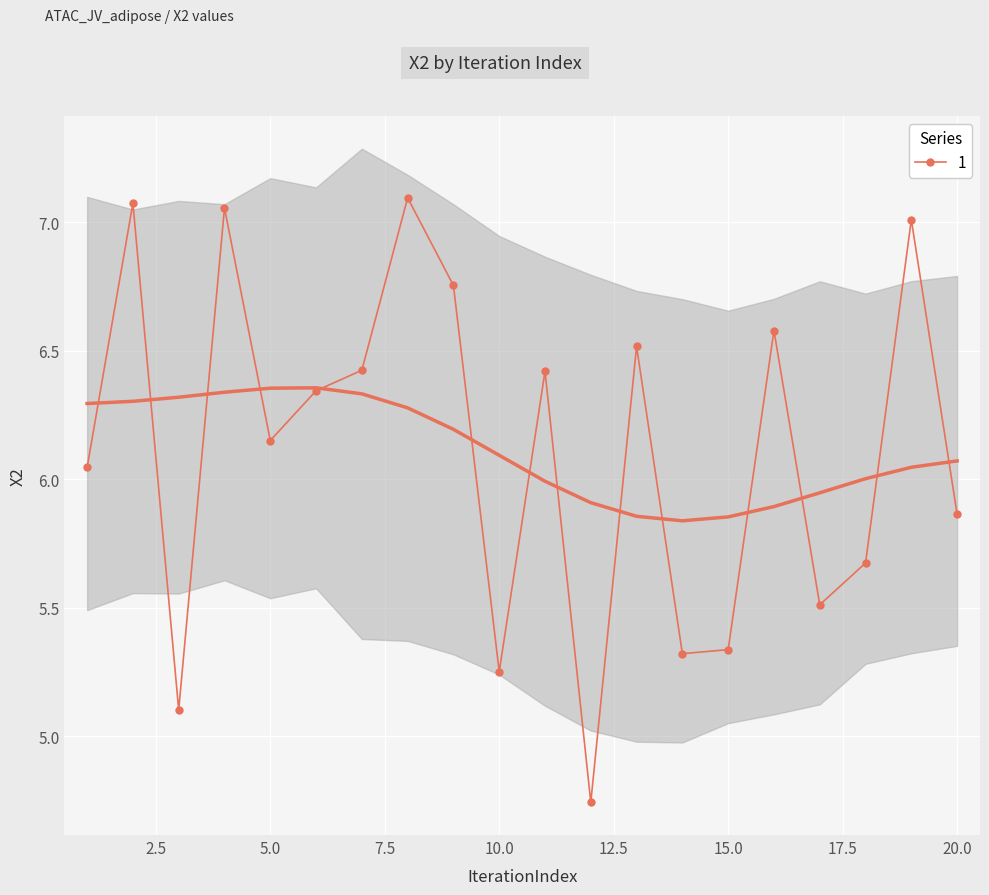

The value at 12 is 8.3. True or false?

False